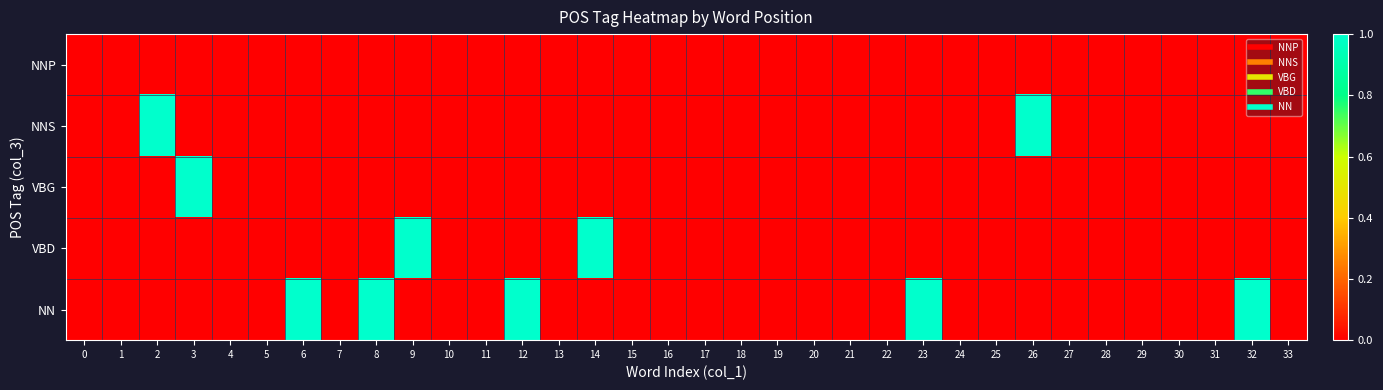

At 7, list the series in order from largest to smallest.

NNP, NNS, VBG, VBD, NN